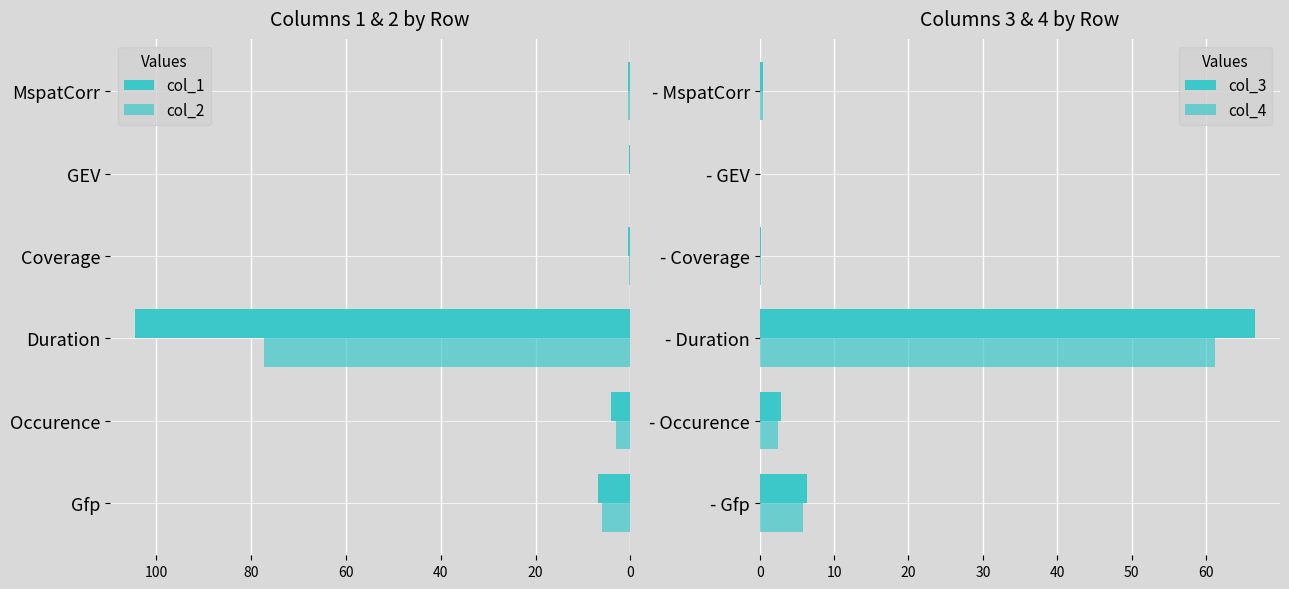

Between Occurence and GEV, which is larger?

GEV